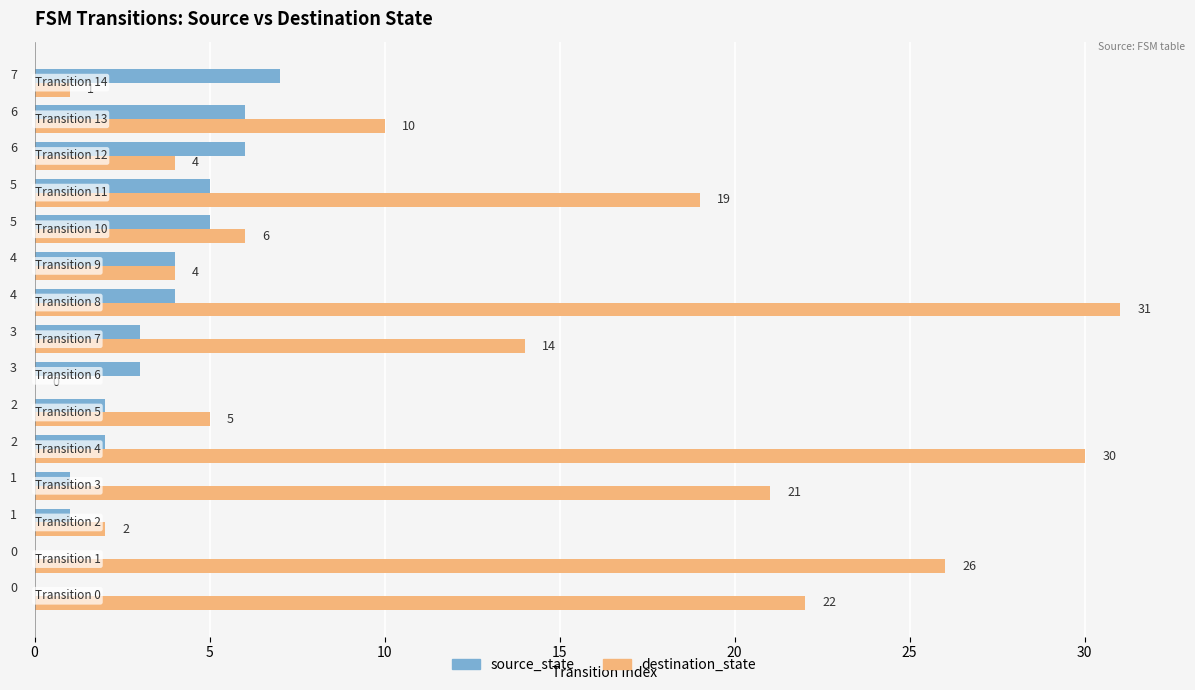

How many source_state values are between 1 and 5?

10